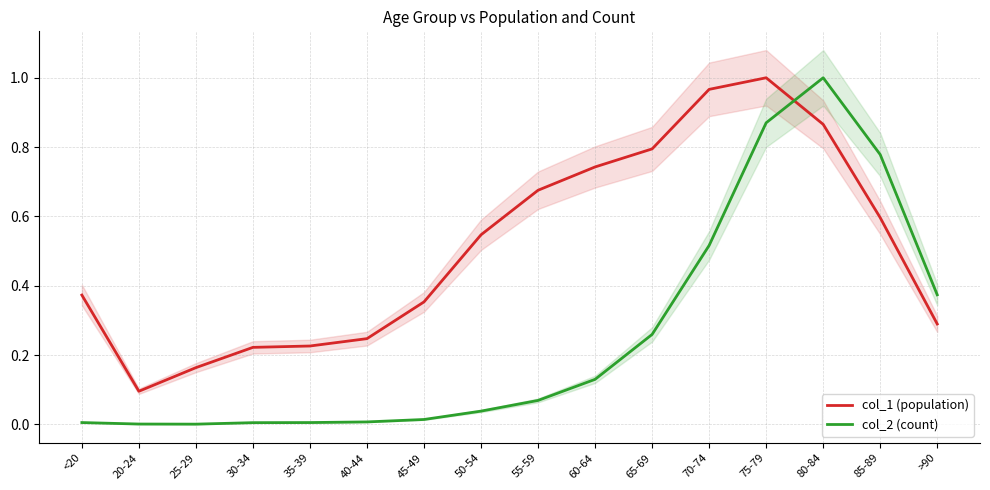

Reading left to right, extract all data points from this chart.

col_1 (population): 0.4	0.1	0.2	0.2	0.2	0.2	0.4	0.5	0.7	0.7	0.8	1.0	1.0	0.9	0.6	0.3
col_2 (count): 0.0	0.0	0.0	0.0	0.0	0.0	0.0	0.0	0.1	0.1	0.3	0.5	0.9	1.0	0.8	0.4